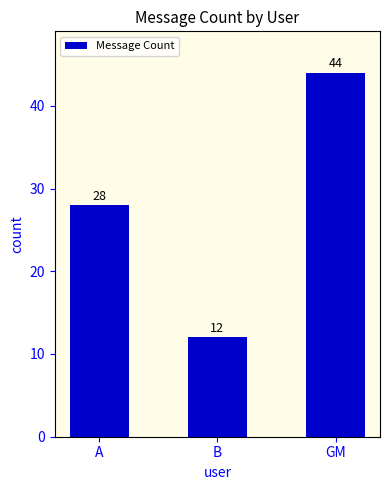

List the labels in order of value, smallest first.

B, A, GM